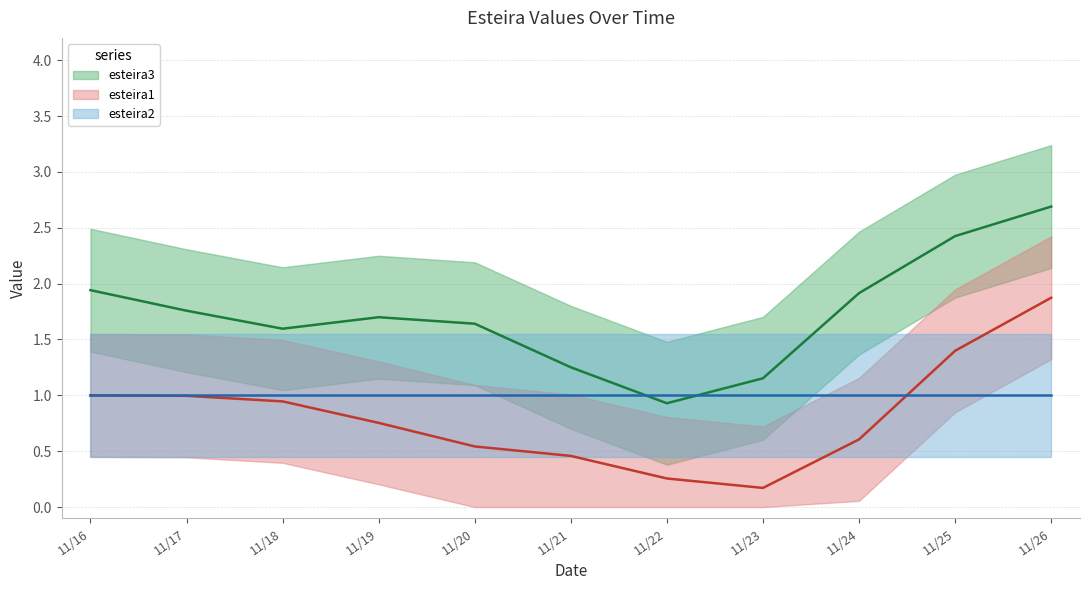

What is the approximate value of esteira2 at 2024/11/24?

1